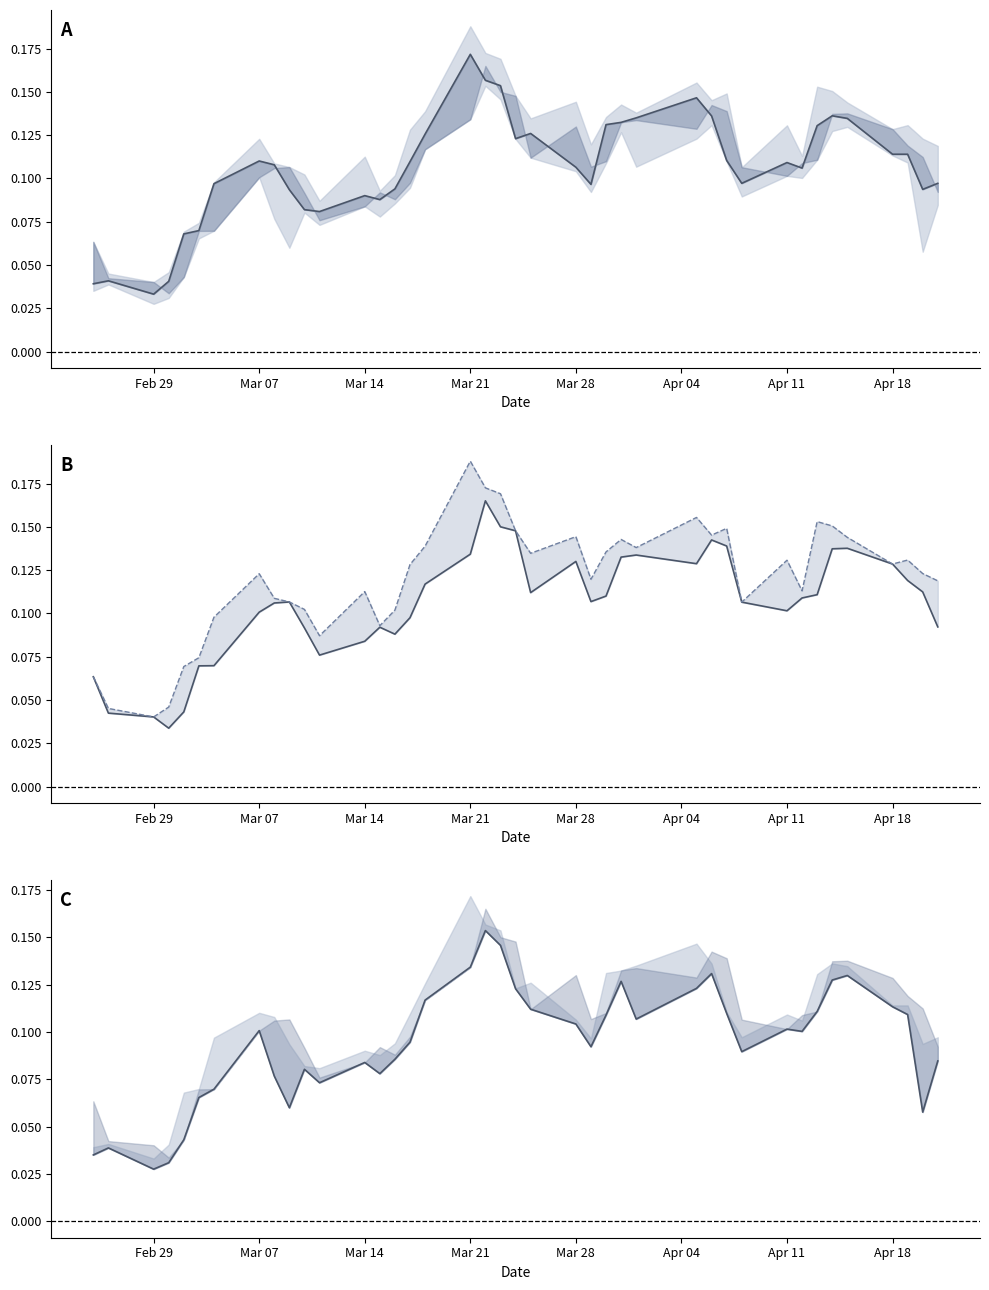

Reading right to left, transcribe all the data shown in this chart.

close: 0.1	0.1	0.1	0.1	0.1	0.1	0.1	0.1	0.1	0.1	0.1	0.1	0.1	0.1	0.1	0.1	0.1	0.1	0.1	0.1	0.2	0.2	0.2	0.1	0.1	0.1	0.1	0.1	0.1	0.1	0.1	0.1	0.1	0.1	0.1	0.1	0.0	0.0	0.0	0.0
open: 0.1	0.1	0.1	0.1	0.1	0.1	0.1	0.1	0.1	0.1	0.1	0.1	0.1	0.1	0.1	0.1	0.1	0.1	0.1	0.1	0.1	0.2	0.1	0.1	0.1	0.1	0.1	0.1	0.1	0.1	0.1	0.1	0.1	0.1	0.1	0.0	0.0	0.0	0.0	0.1
high: 0.1	0.1	0.1	0.1	0.1	0.2	0.2	0.1	0.1	0.1	0.1	0.1	0.2	0.1	0.1	0.1	0.1	0.1	0.1	0.1	0.2	0.2	0.2	0.1	0.1	0.1	0.1	0.1	0.1	0.1	0.1	0.1	0.1	0.1	0.1	0.1	0.0	0.0	0.0	0.1
low: 0.1	0.1	0.1	0.1	0.1	0.1	0.1	0.1	0.1	0.1	0.1	0.1	0.1	0.1	0.1	0.1	0.1	0.1	0.1	0.1	0.1	0.2	0.1	0.1	0.1	0.1	0.1	0.1	0.1	0.1	0.1	0.1	0.1	0.1	0.1	0.0	0.0	0.0	0.0	0.0